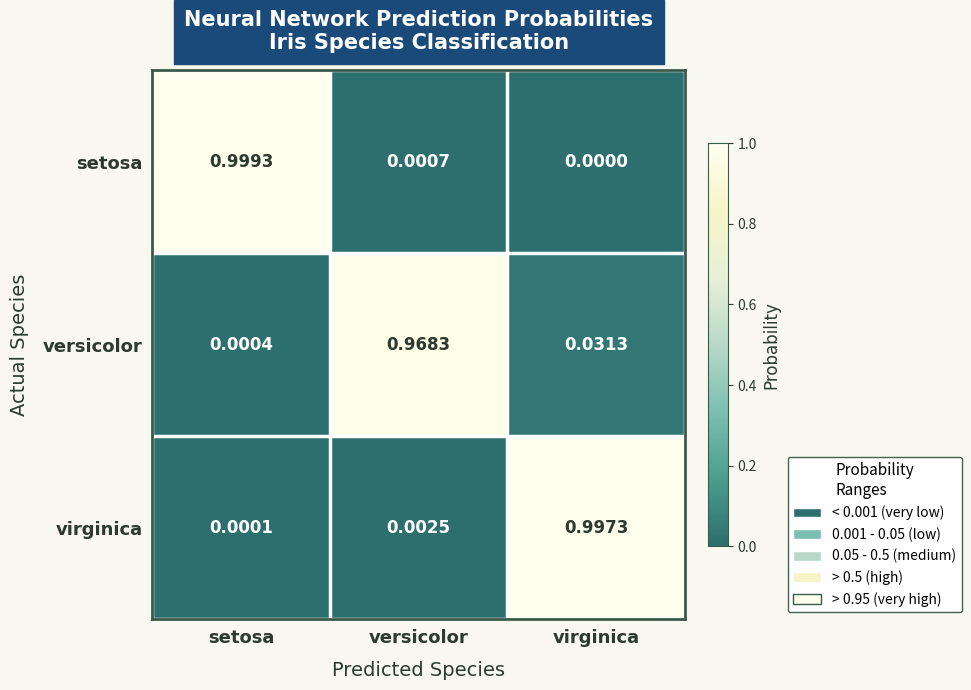

At which label is setosa closest to 0?

virginica